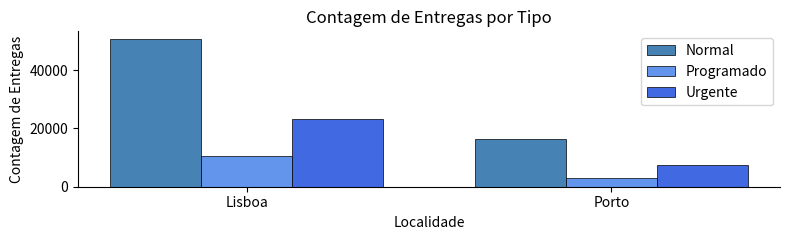

Reading left to right, list all the values displayed in this chart.

Normal: 50834	16347
Programado: 10465	2840
Urgente: 23304	7301